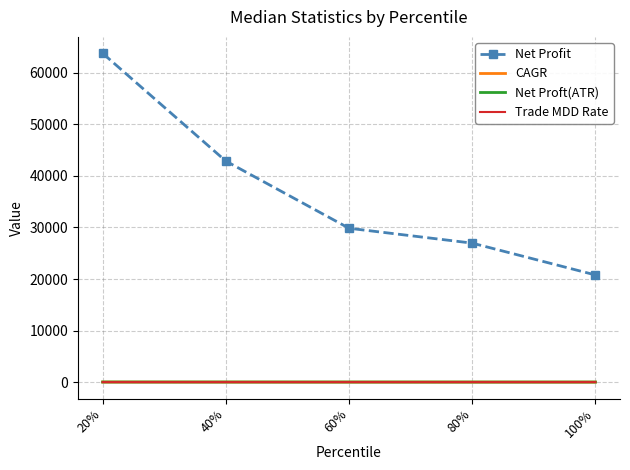

At which label does Net Profit reach its peak?

20%